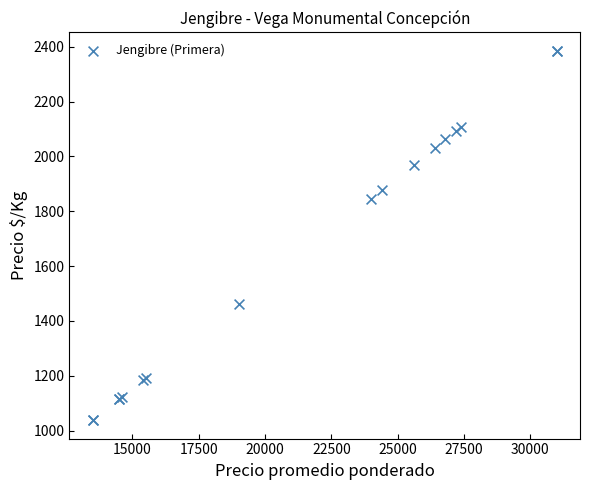

What Y value in the scatter plot is closest to 1711?

1846